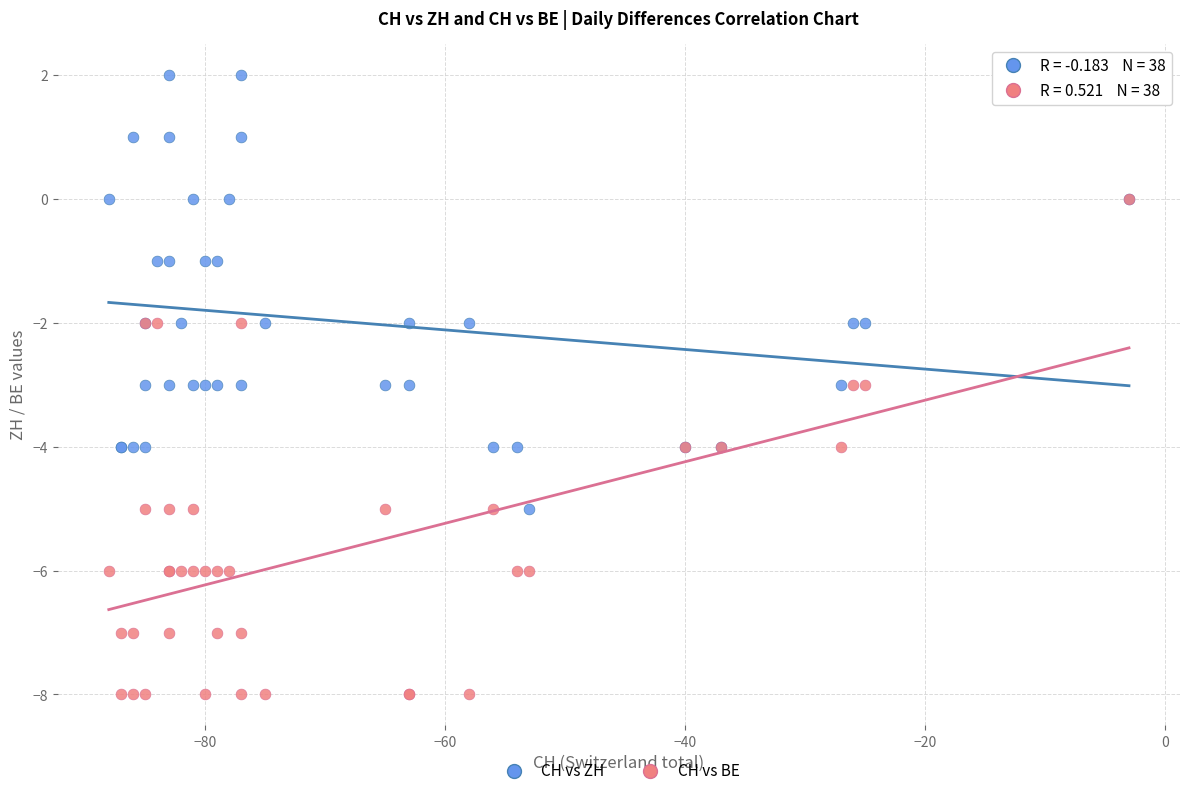

Which series has the widest spread of Y values?

CH vs BE